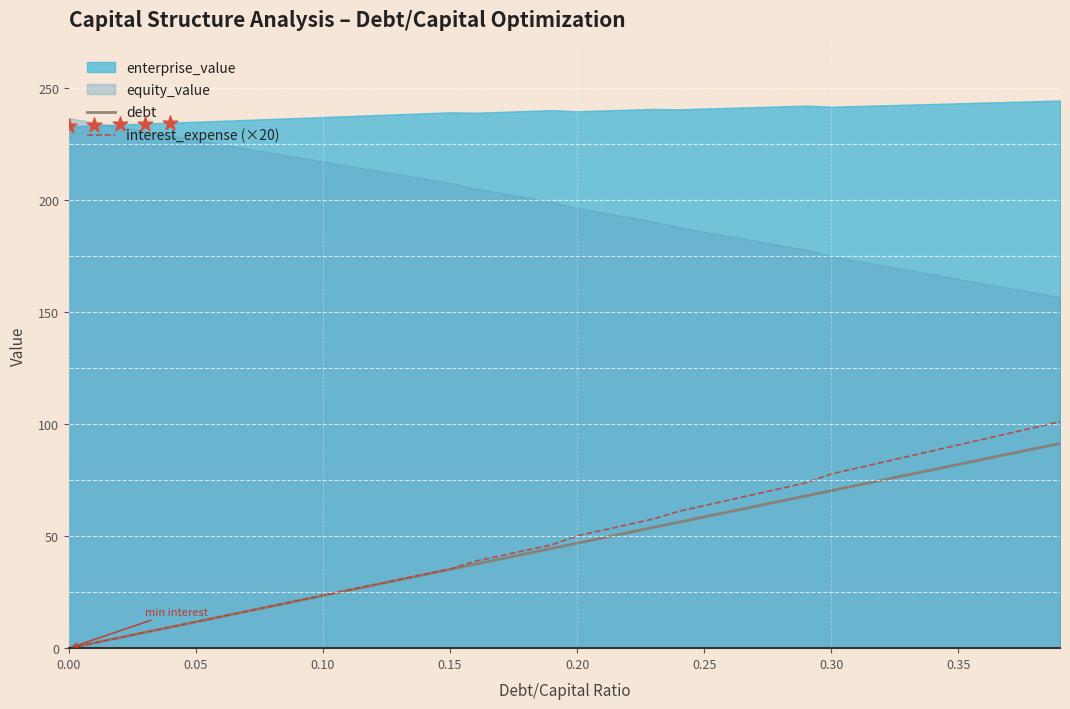

Which series has the largest Y range (max minus min)?

interest_expense (×20)